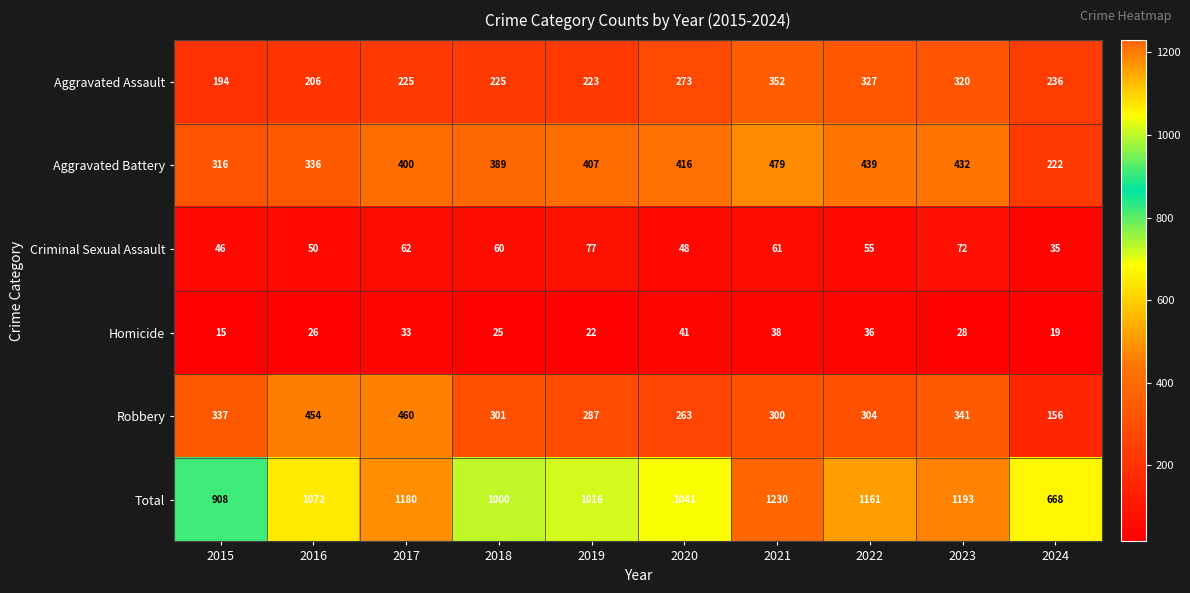

Rank the categories by Criminal Sexual Assault value from highest to lowest.

2019, 2023, 2017, 2021, 2018, 2022, 2016, 2020, 2015, 2024